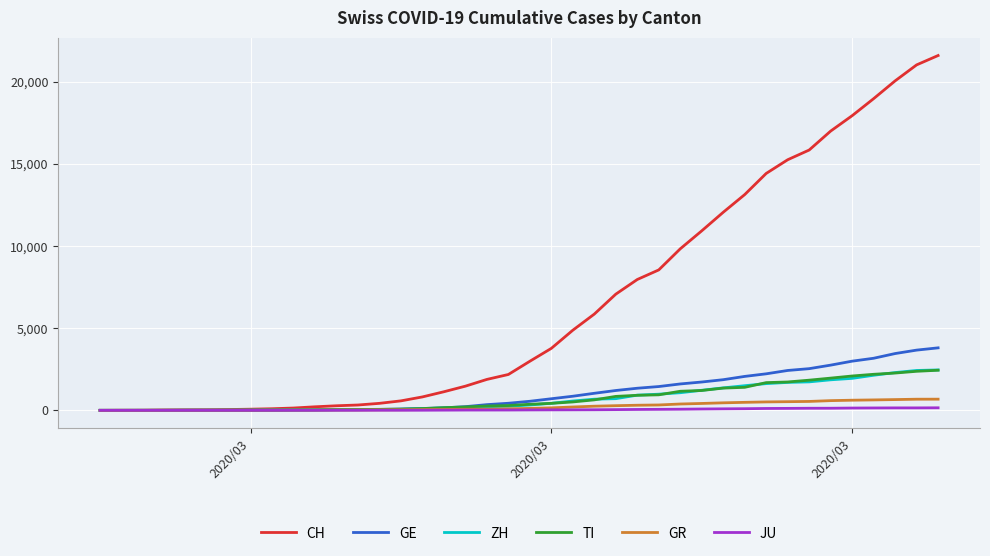

What is the greatest value displayed?

21605